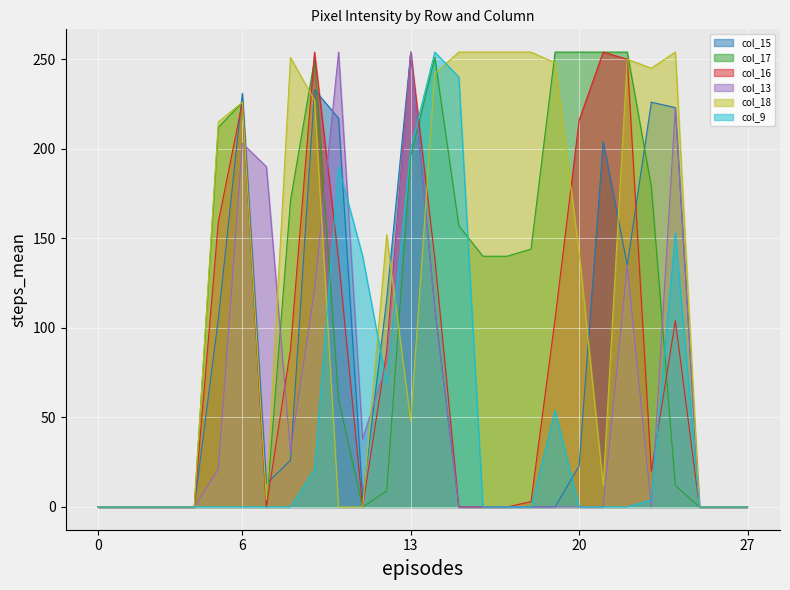

The value of col_9 at 20 is 0. True or false?

True